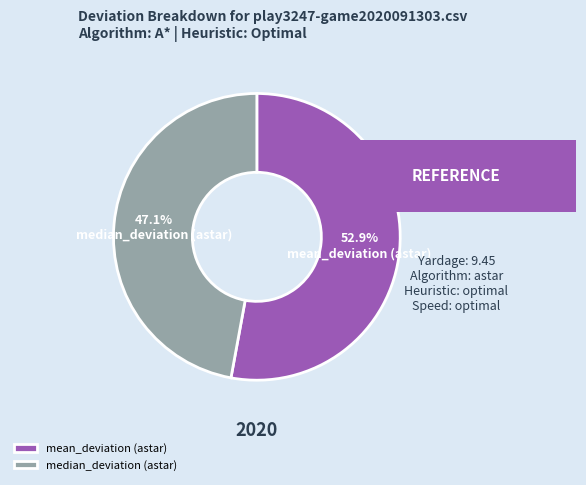

To the nearest percent, what is the difference between the median_deviation (astar) and mean_deviation (astar) slice percentages?

6%